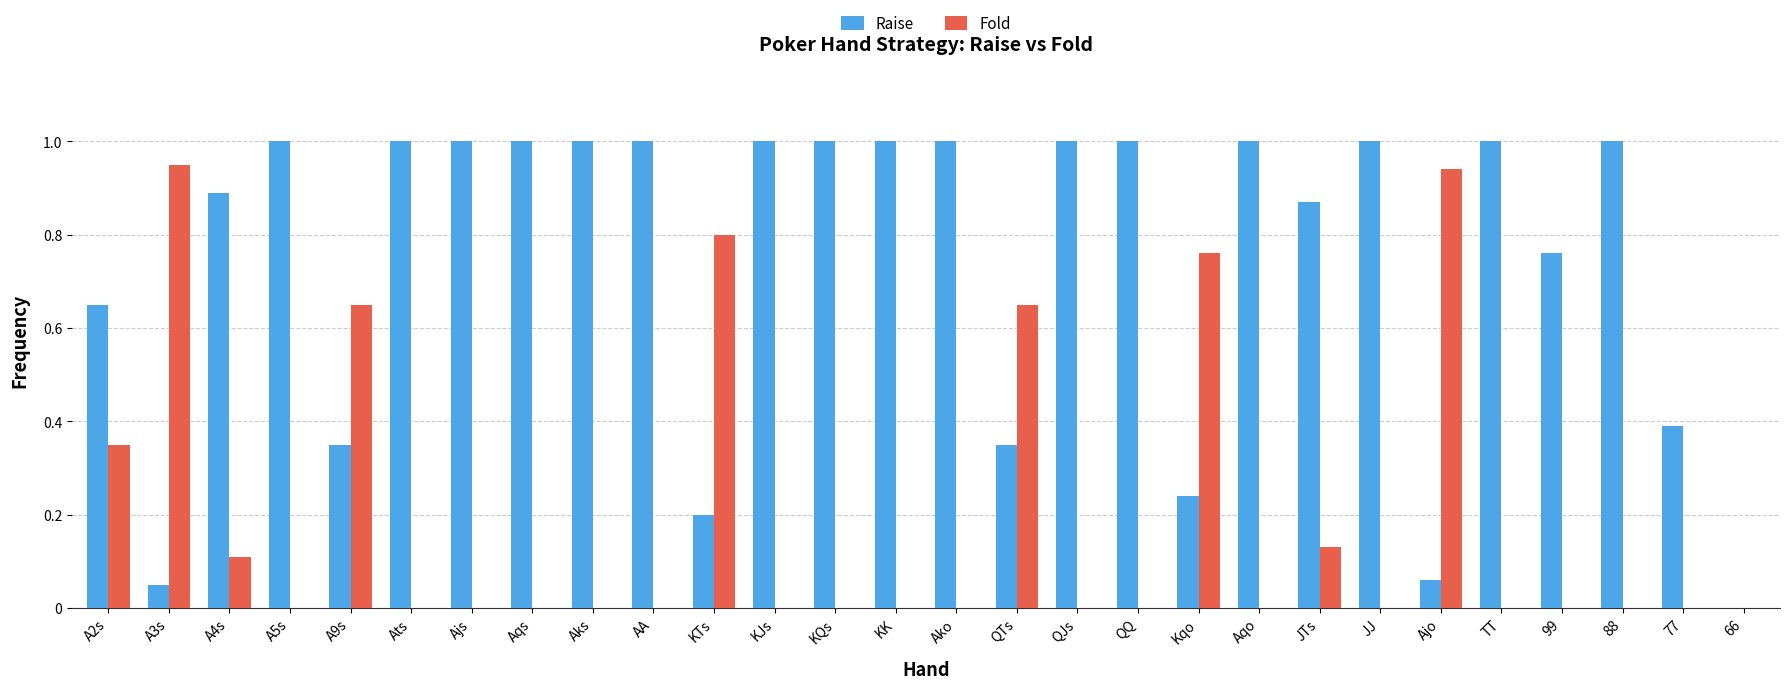

What is the total value across all series at Aqo?

1.0